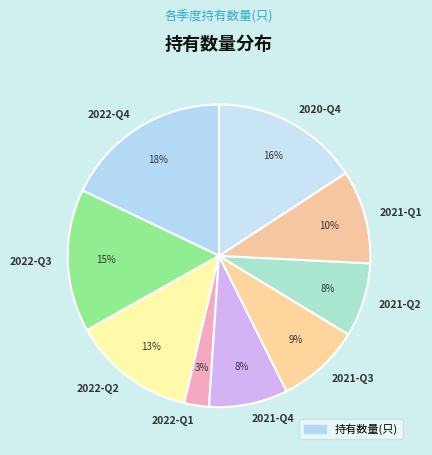

True or false: 2022-Q2 accounts for 13% of the total.

True